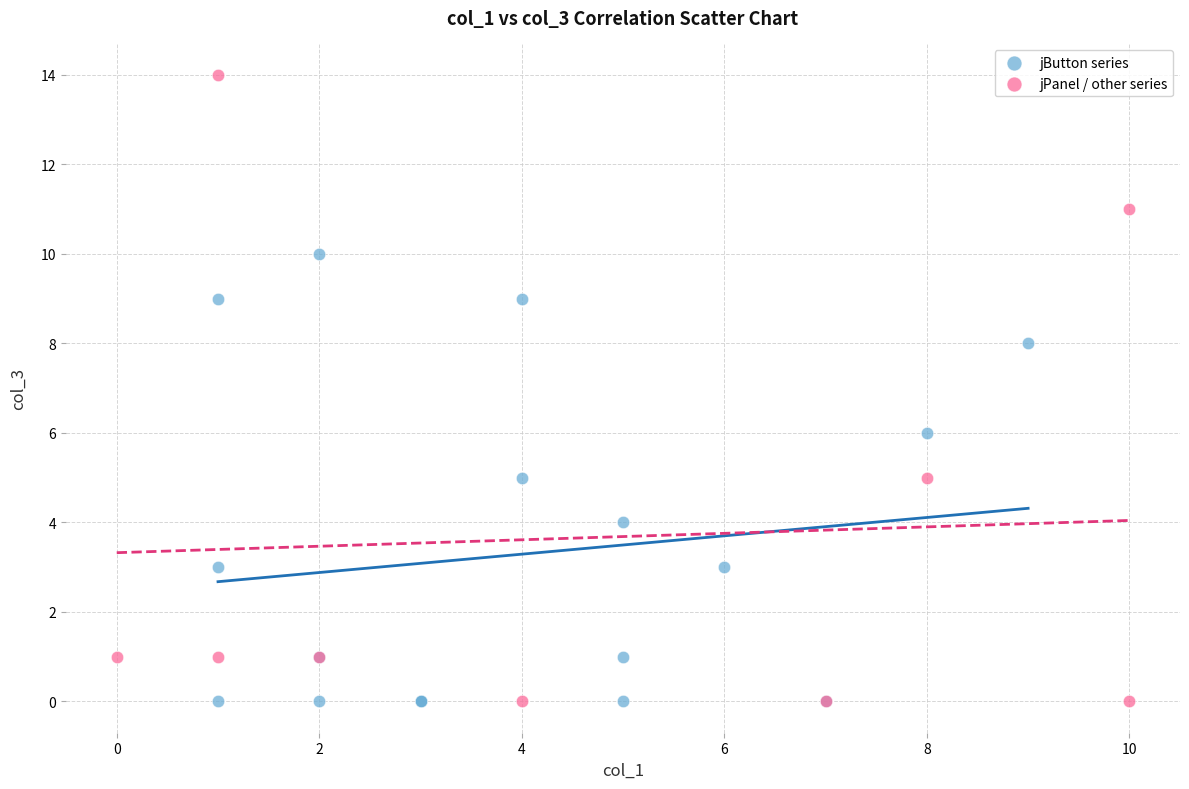

Which series has the largest Y range (max minus min)?

jPanel / other series